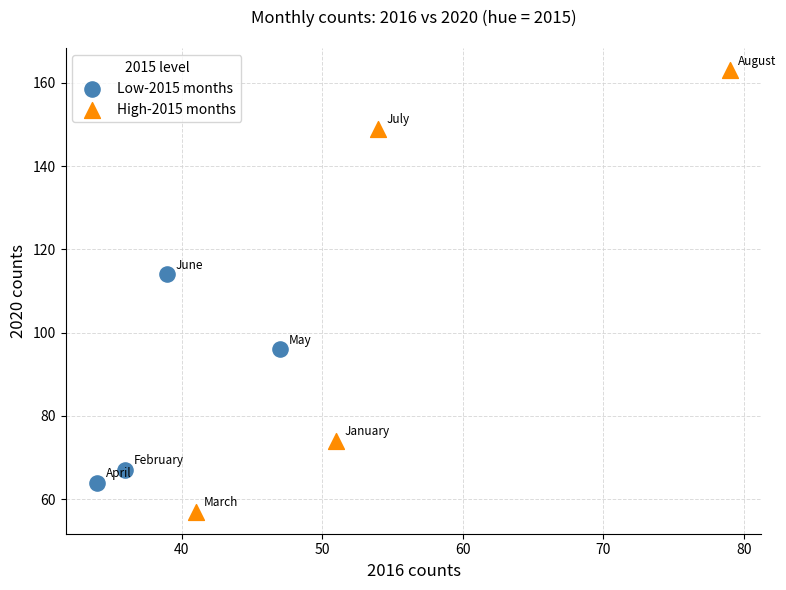

Which series contains the highest Y value?

High-2015 months